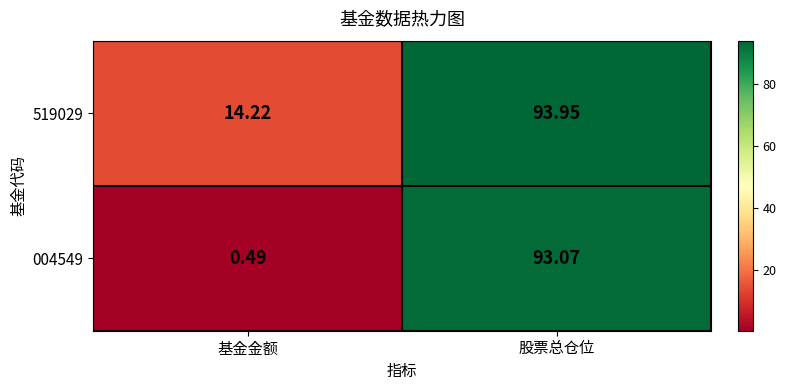

Is the value of 004549 at 股票总仓位 greater than the value of 519029 at 基金金额?

Yes